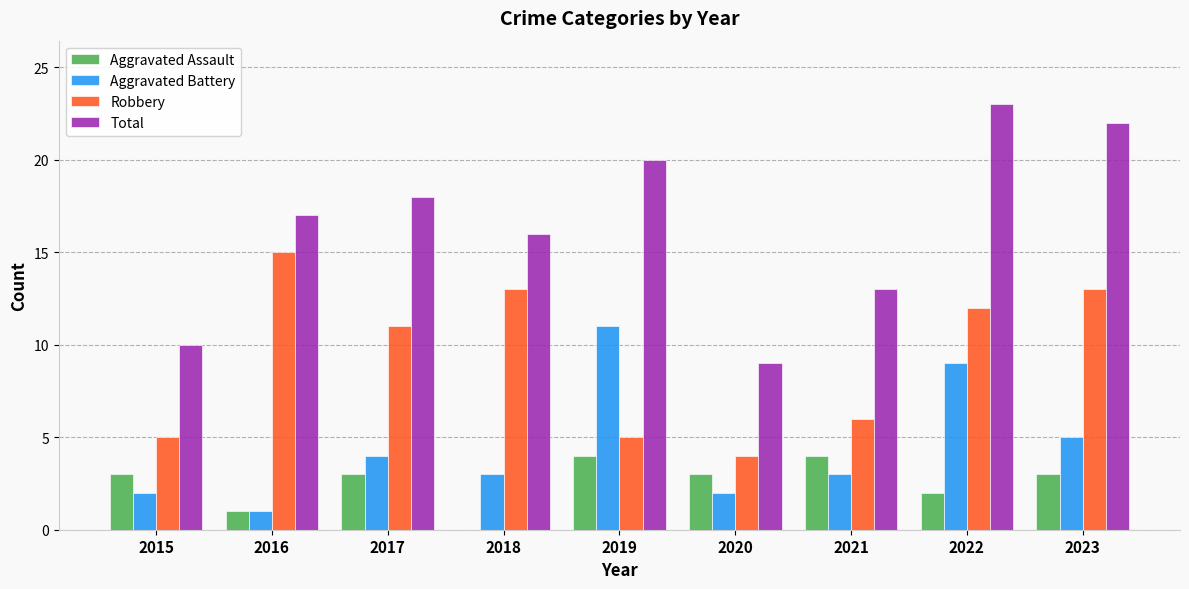

How many data points does each series have?

9